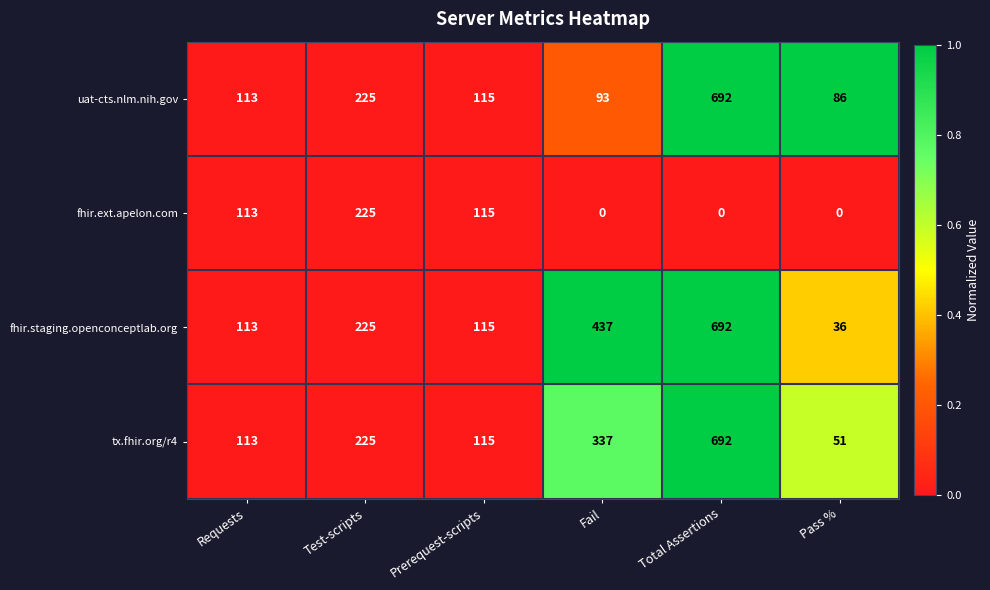

At which label is uat-cts.nlm.nih.gov closest to 389?

Test-scripts